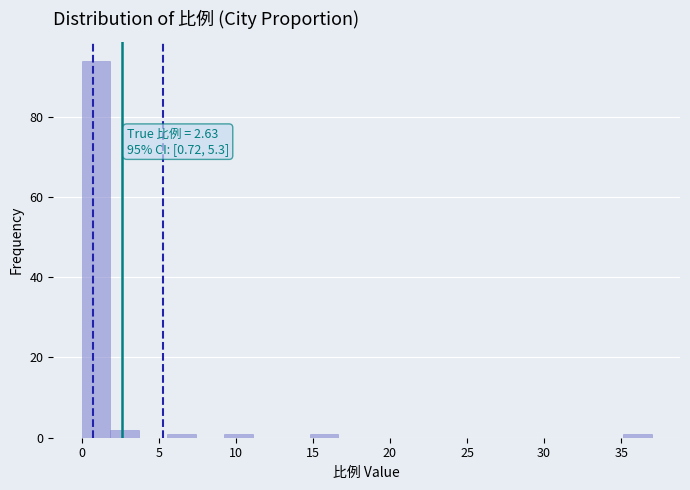

Around what value on the x-axis is the tallest bar? Give the approximate position of its centre, as read against the axis.

1.0